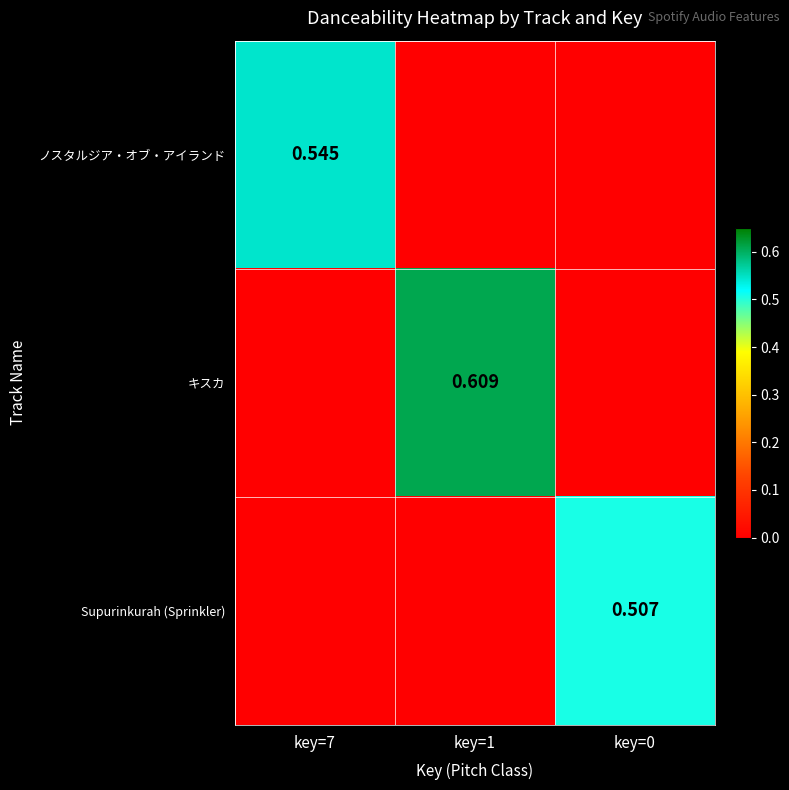

What is the total value across all series at key=1?

0.6